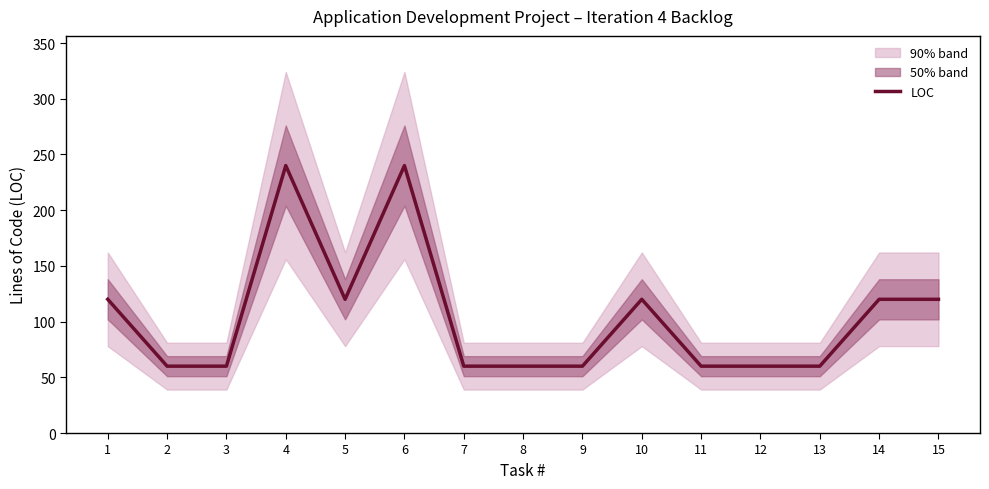

How many values are between 60 and 120?

13